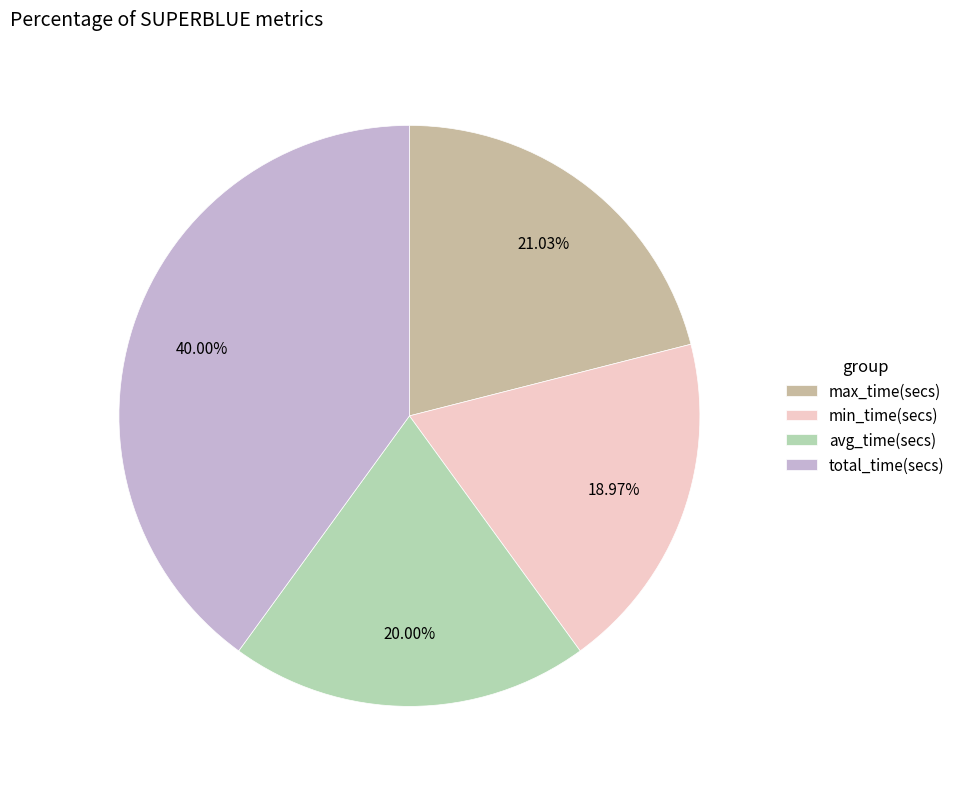

What is the smallest slice in the pie chart?

min_time(secs)